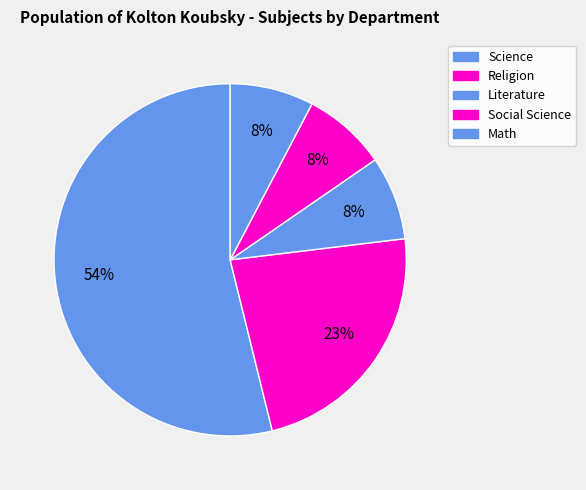

How many segments does this pie chart have?

5